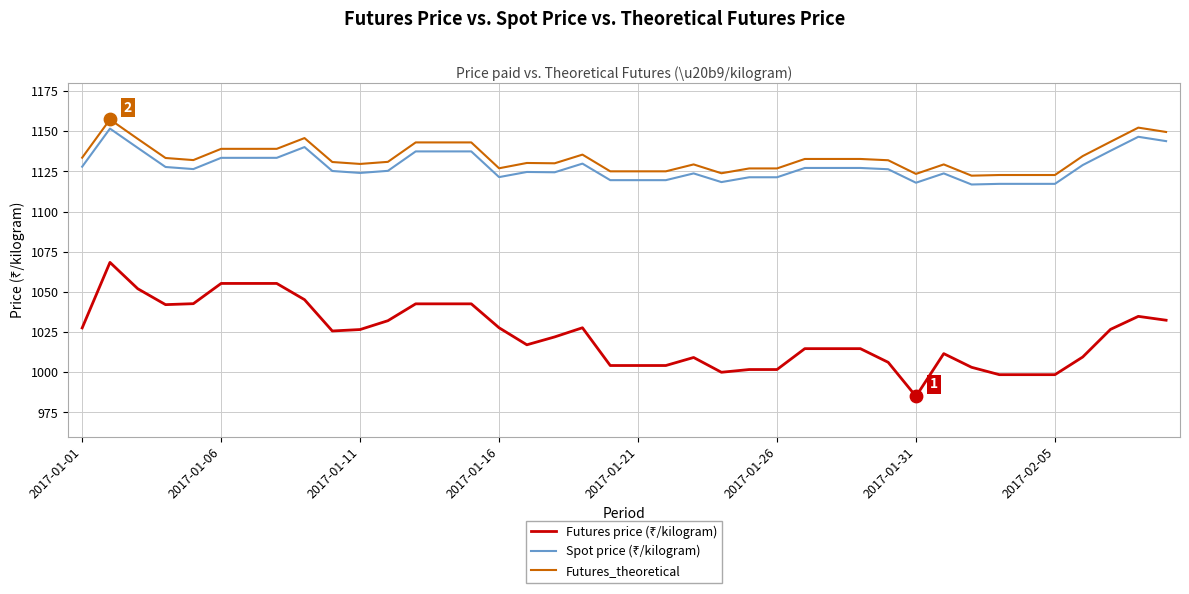

At how many categories does at least one series exceed 999?

40